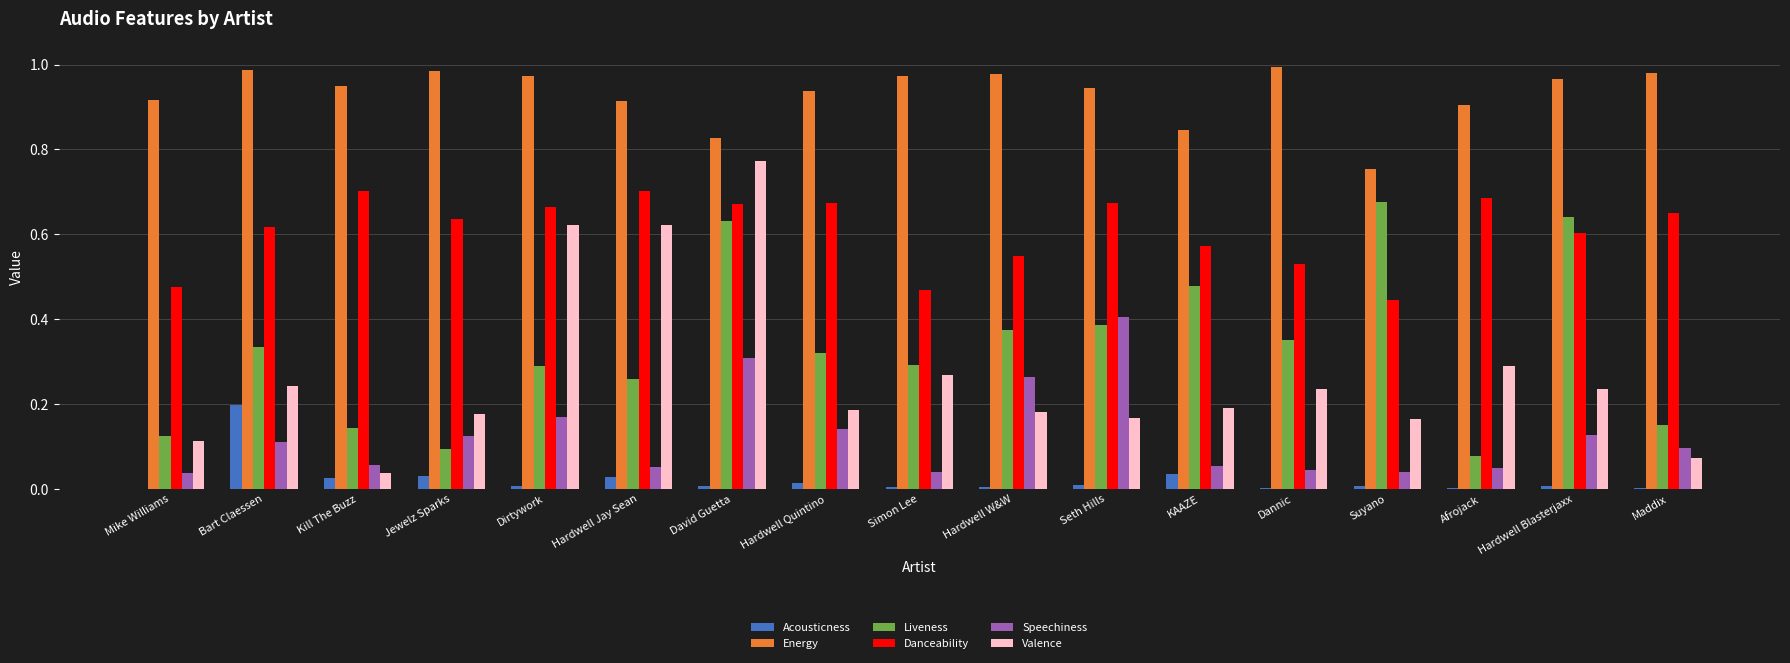

How many groups of bars are there?

17